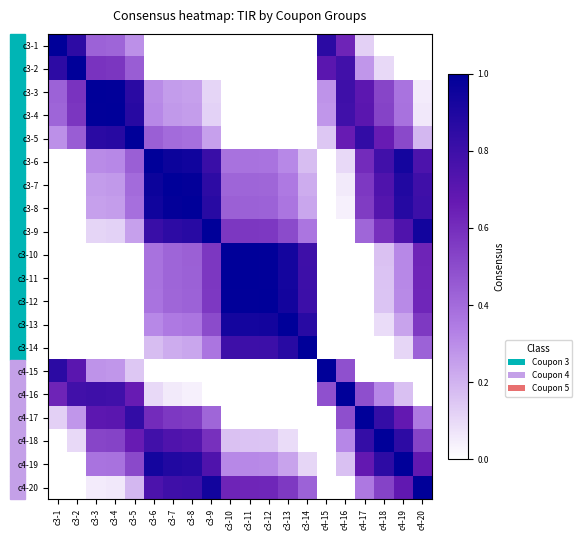

Which has a higher value, c4-16 or c3-6?

c4-16